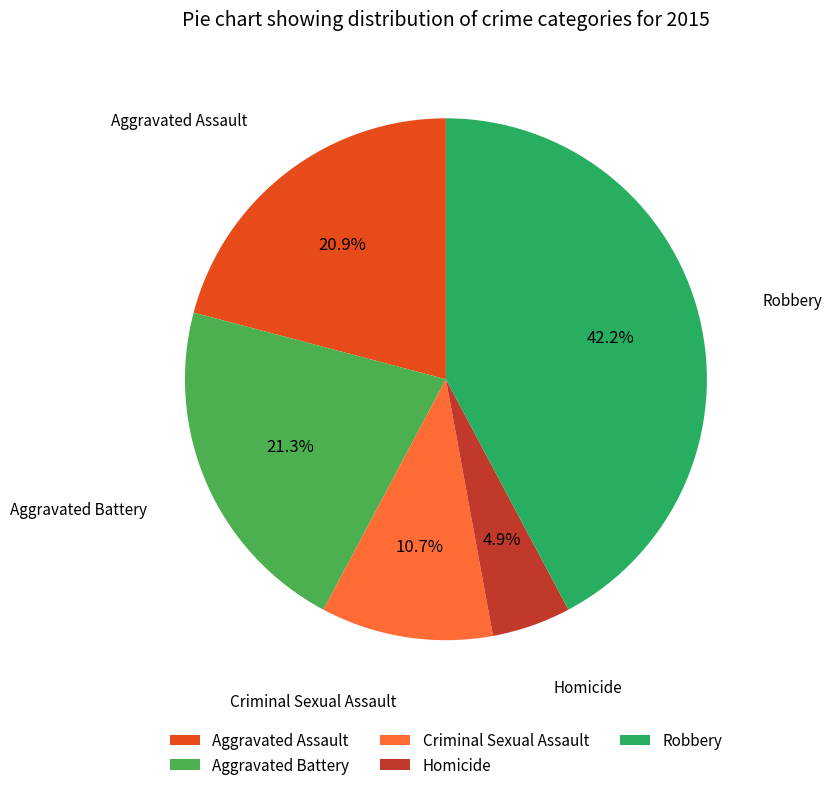

What is the ratio of the value at Aggravated Assault to the value at Criminal Sexual Assault?

2.0